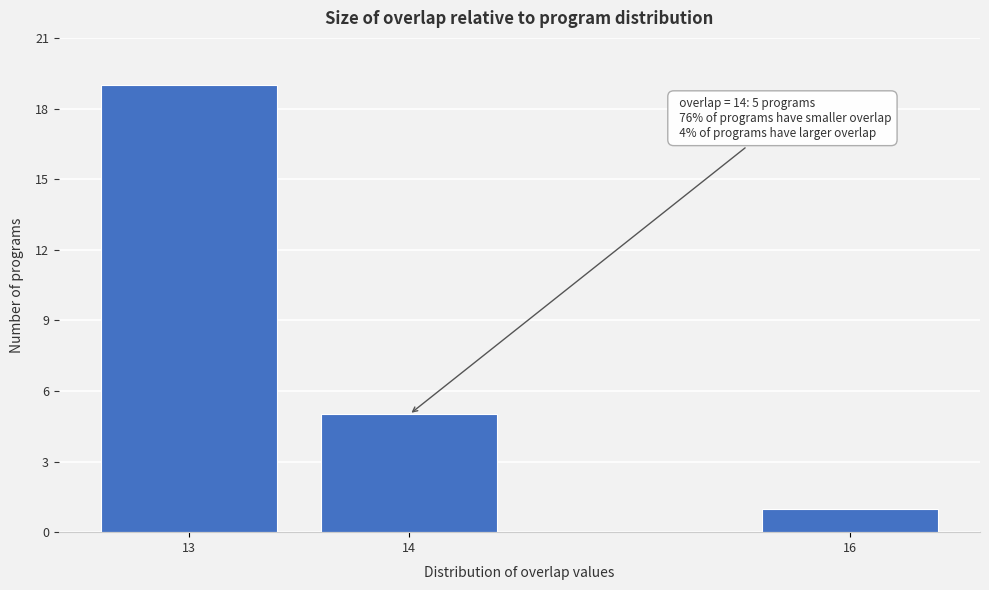

Reading left to right, transcribe all the data shown in this chart.

13=19	14=5	16=1